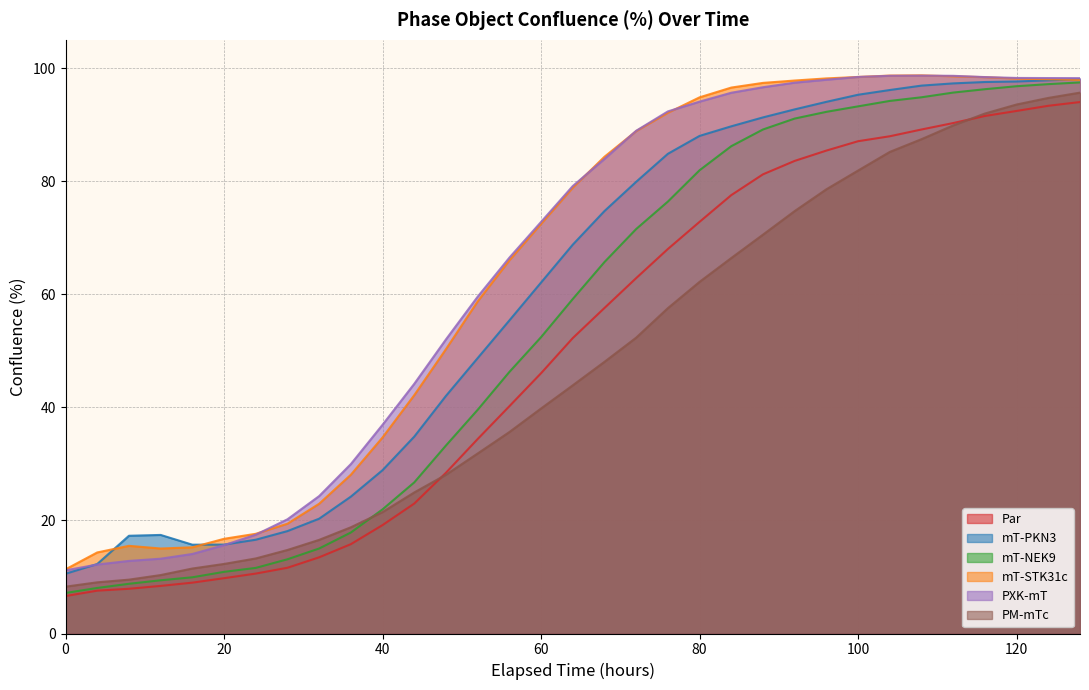

What is the approximate value of Par at 60?

46.0